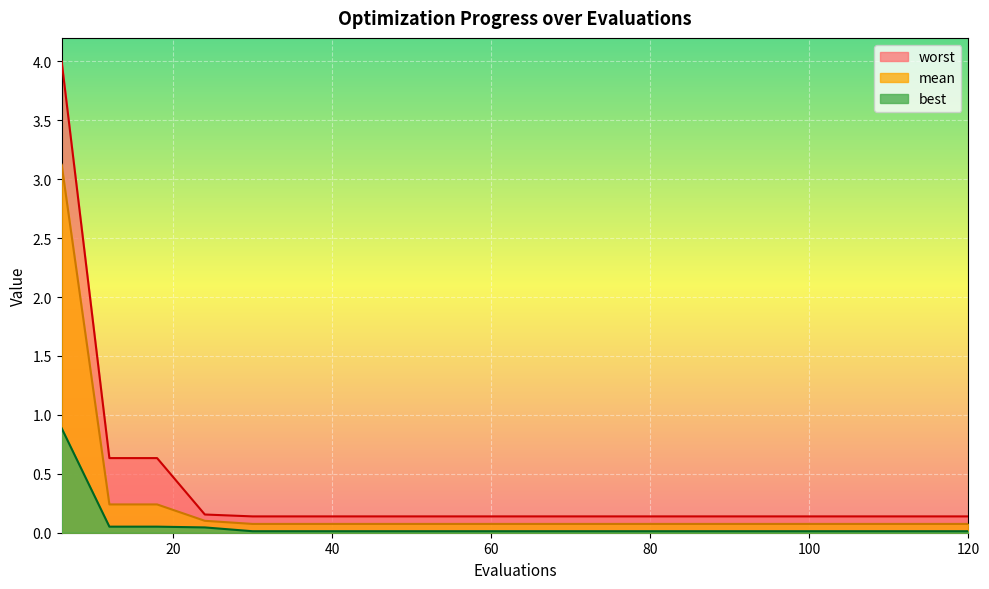

The mean series shows 0.1 at 120. True or false?

True